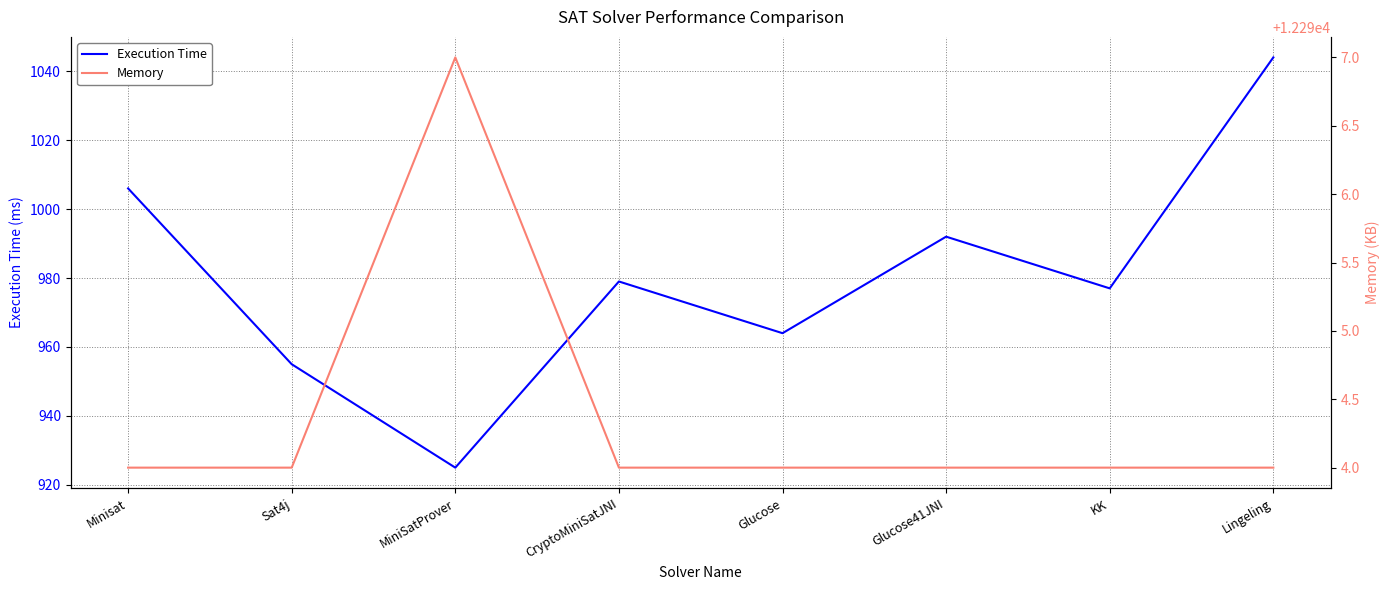

What is the label of the 1st point from the right?

Lingeling